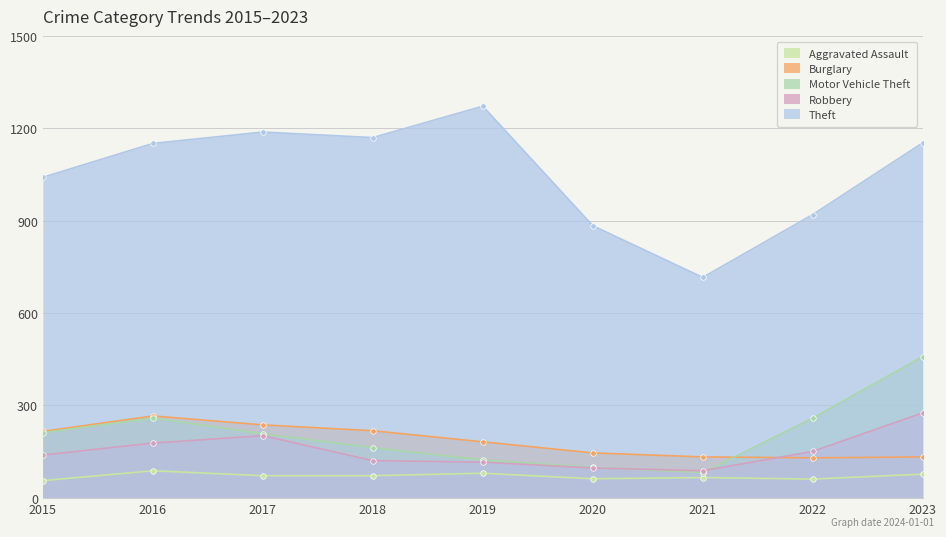

How many interior local valleys does the Robbery series have?

1